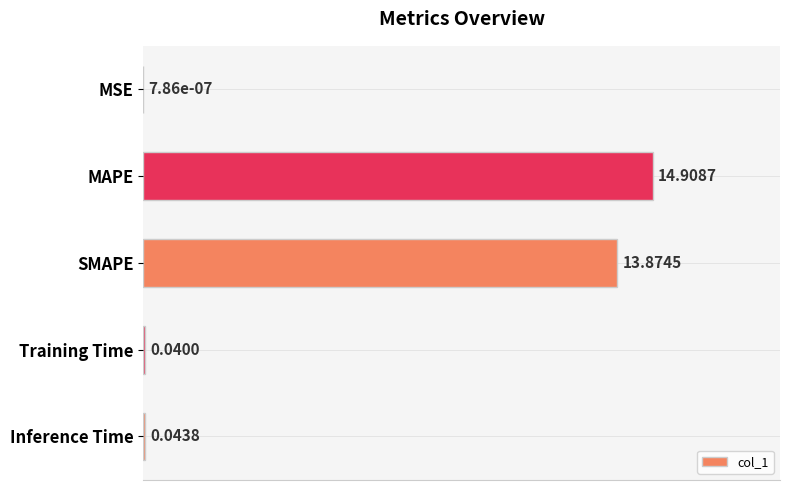

At which label is the value closest to 7?

SMAPE